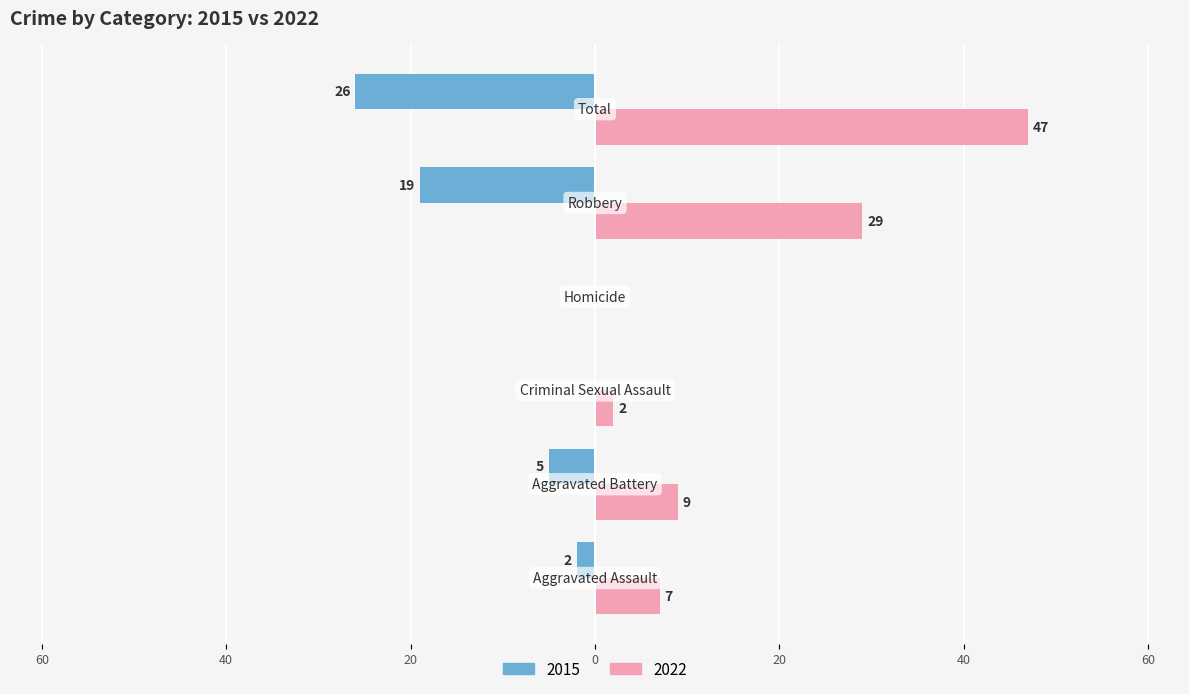

At which label does 2022 reach its peak?

Total